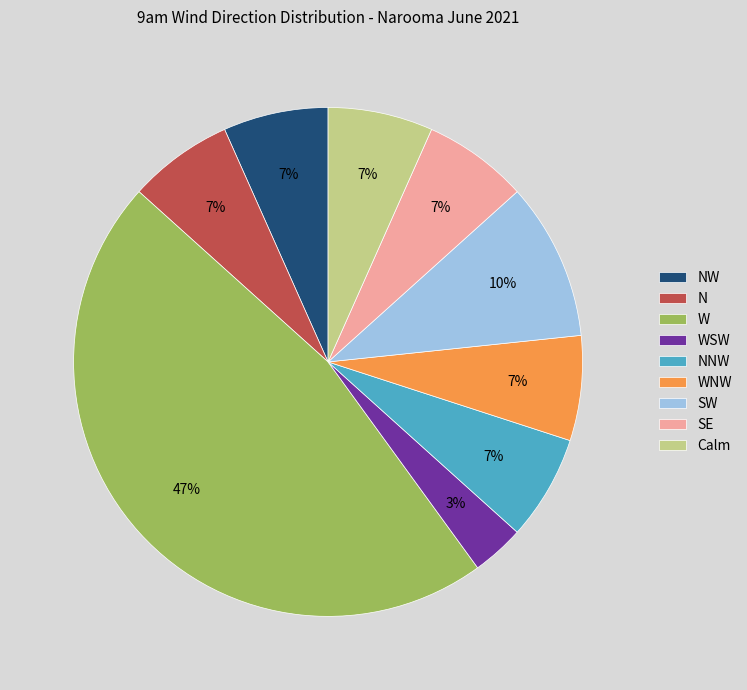

How many segments does this pie chart have?

9